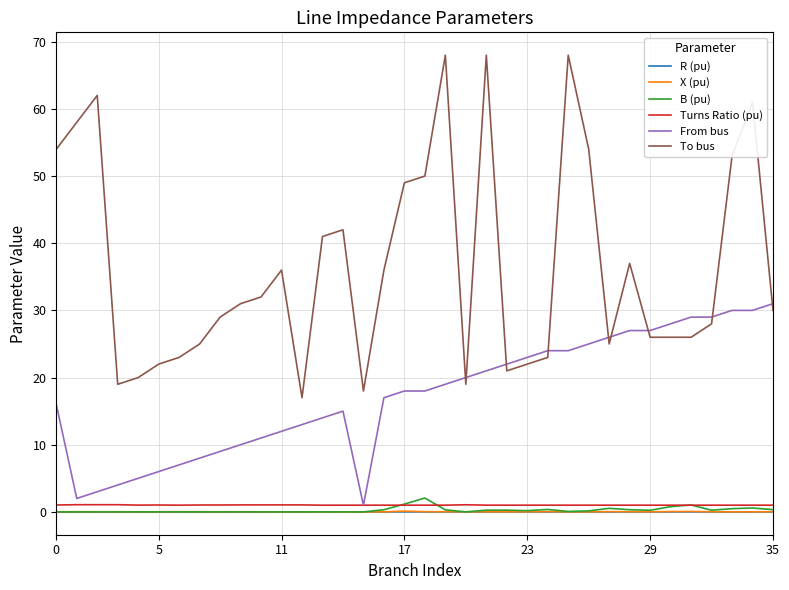

True or false: To bus and X (pu) intersect in this chart.

False